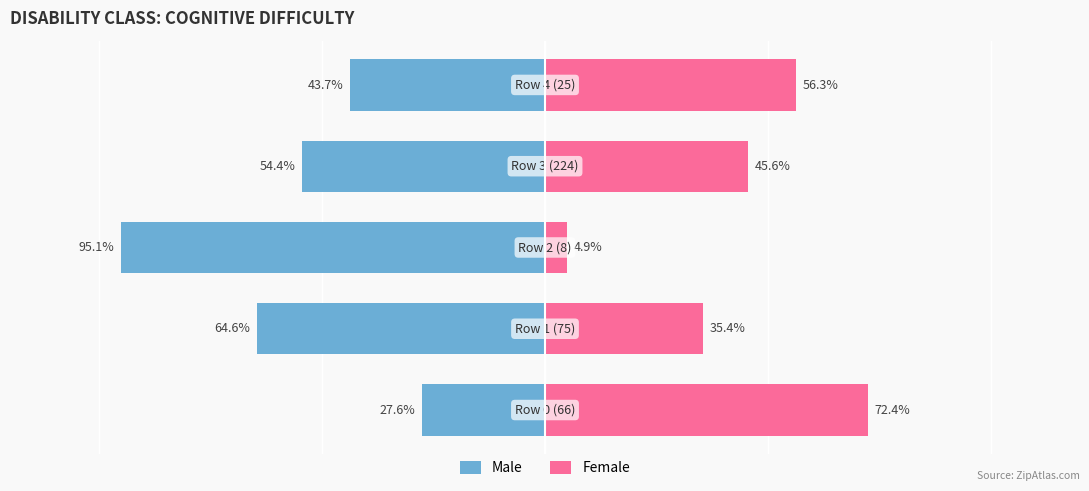

How many series are shown in this chart?

2